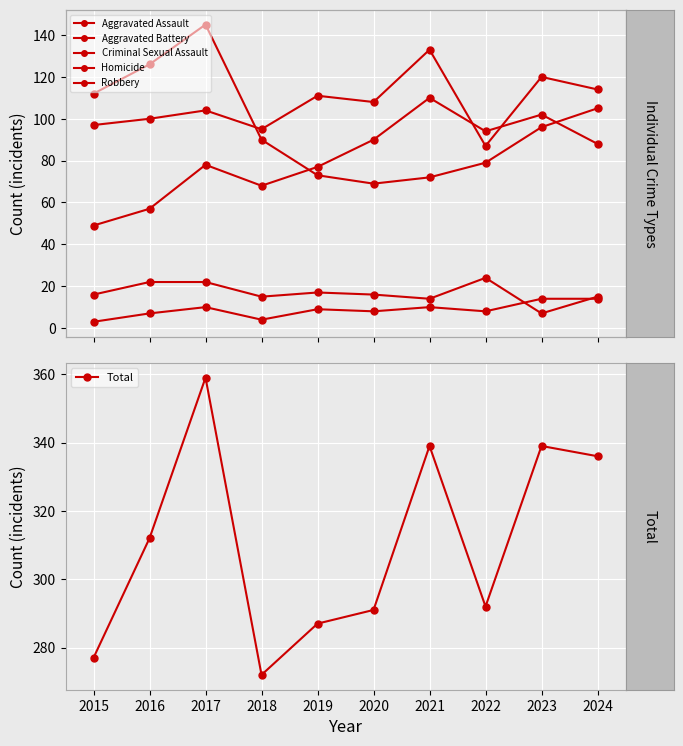

What is the total value across all series at 2019?

574